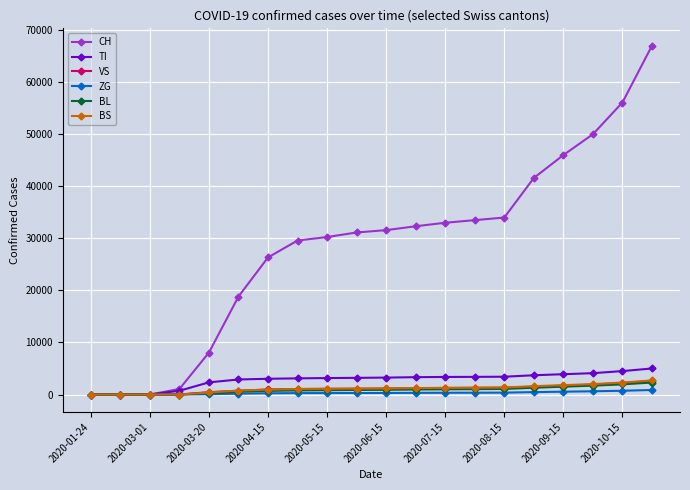

Which series has the largest total across all categories?

CH